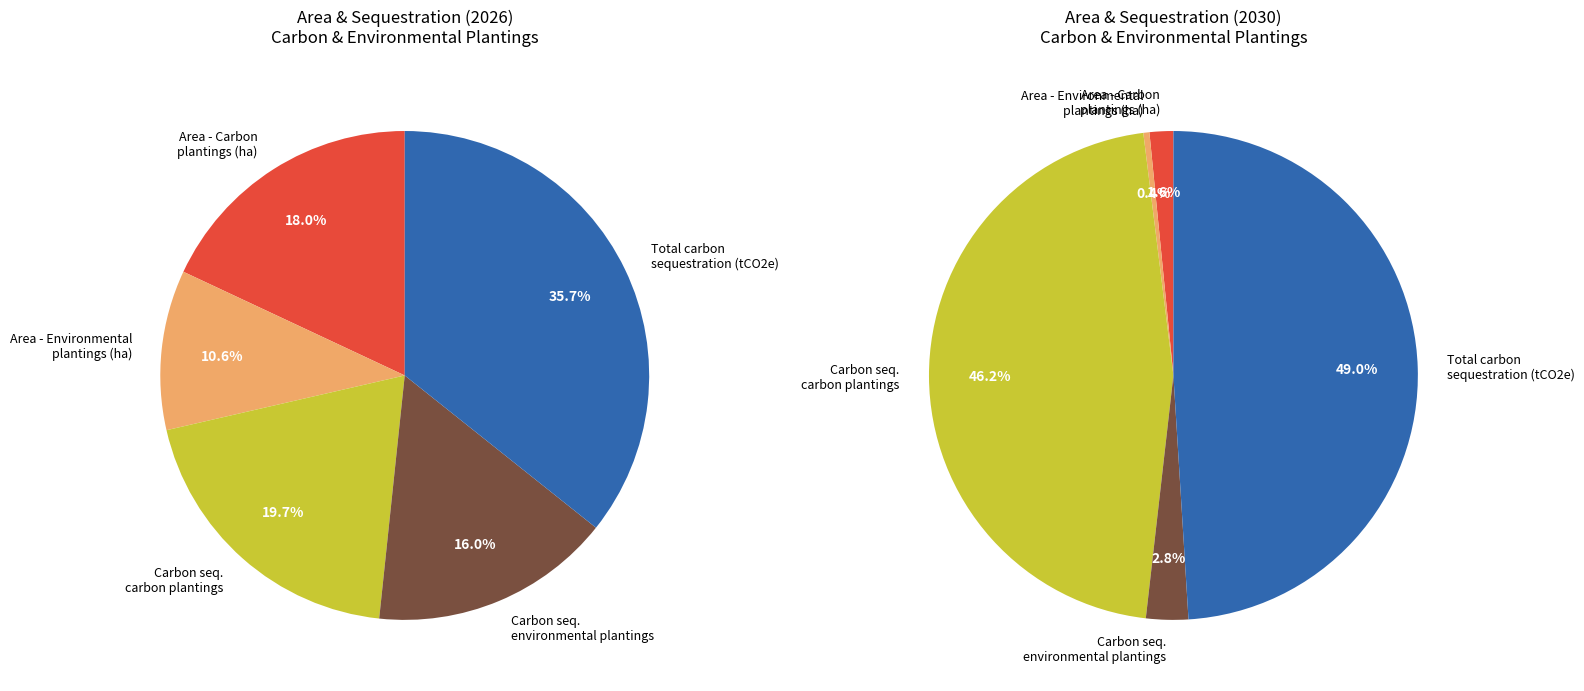

Does 1 account for over 50% of the chart?

No